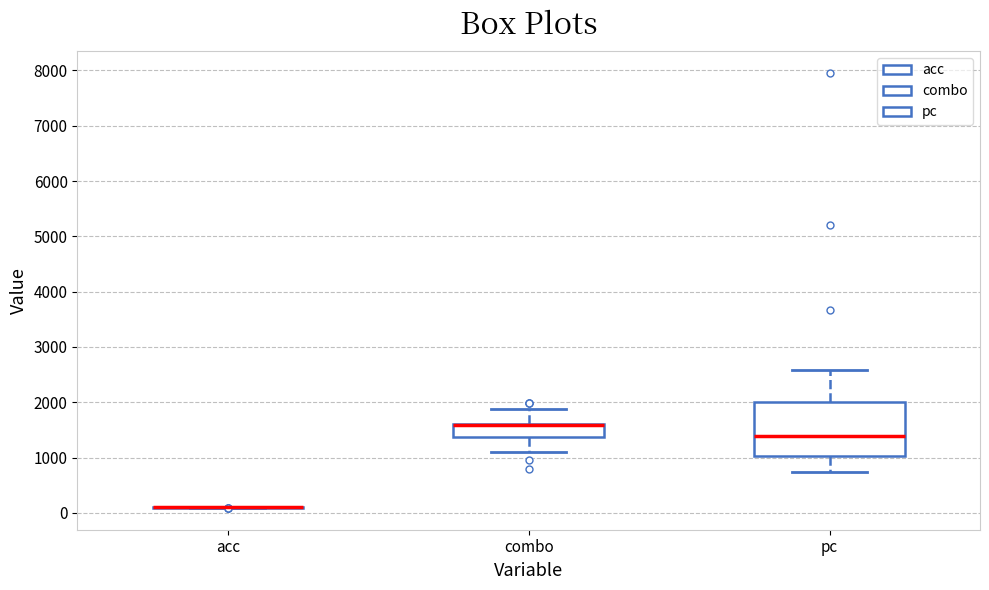

Reading left to right, read every box against the y-axis: the position of its median line, the range the box covers, and the ends of its whiskers. The values are not printed on the chart, so give them approximately, as read against the axis.

acc: box collapsed to a line at 100, whiskers 100 to 100
combo: median 1600 (drawn on the box's upper edge), box 1400 to 1600, whiskers 1100 to 1900
pc: median 1400, box 1000 to 2000, whiskers 700 to 2600